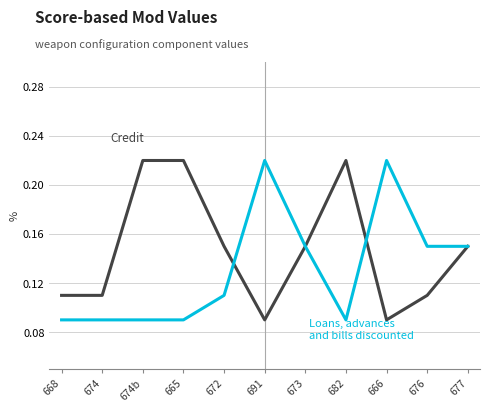

What position from the right is 676?

2